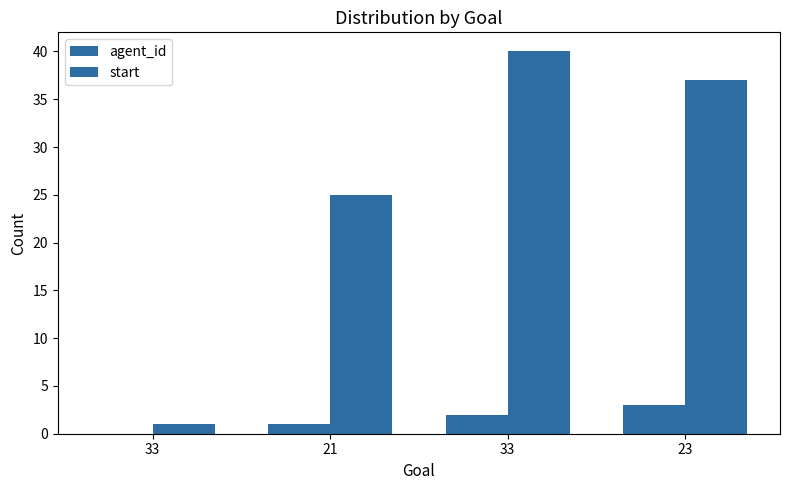

Are the bars grouped side by side (vs. stacked)?

Yes